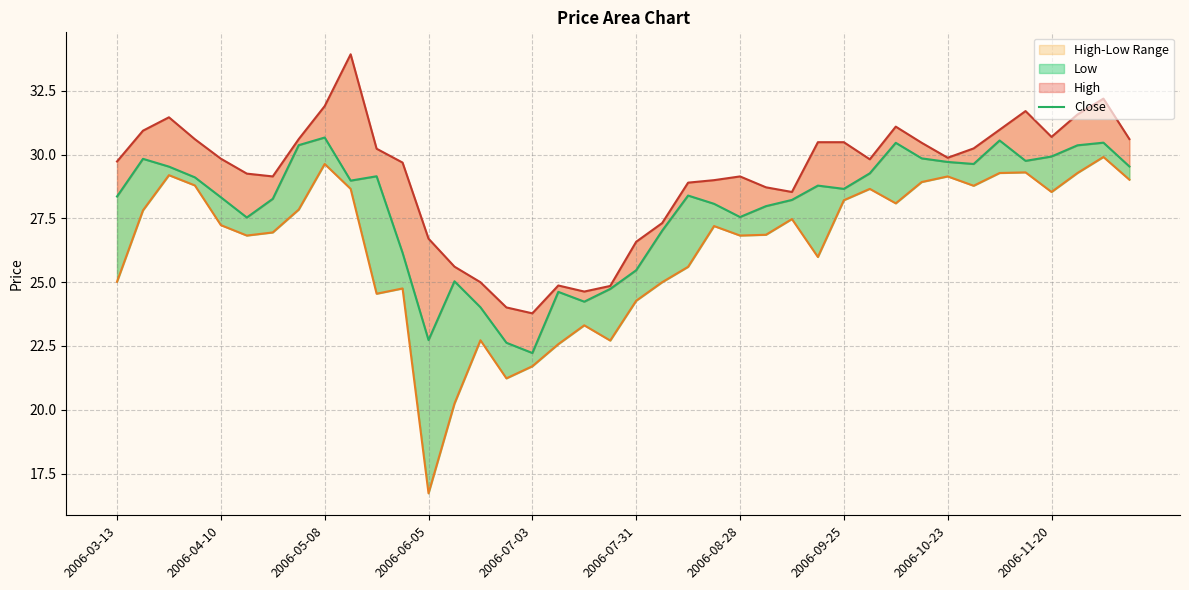

True or false: High and Close cross at least once.

False